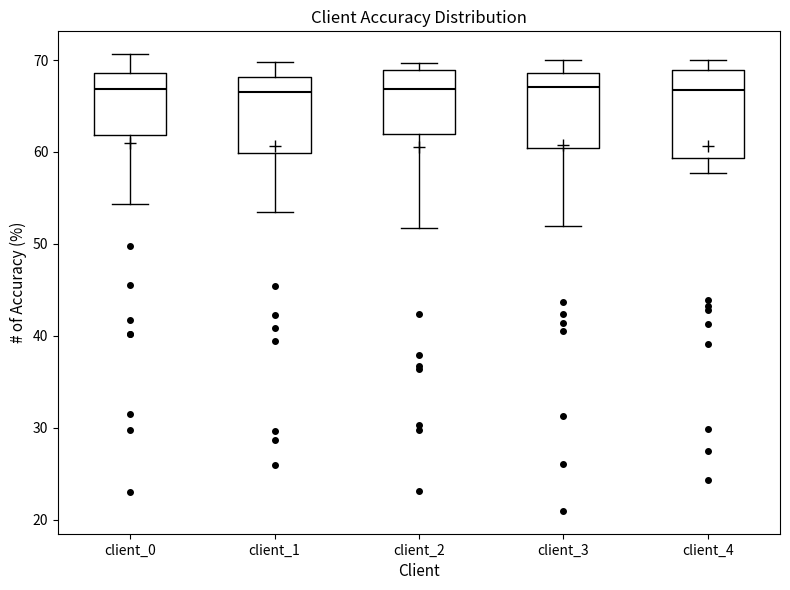

Where is the lower edge of the box for client_0 on the y-axis? The values are not printed on the chart, so give them approximately, as read against the axis.

62